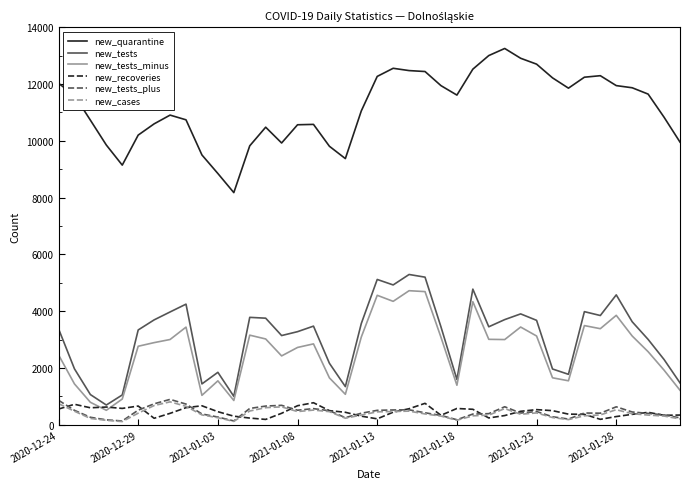

Which series has the largest range (max minus min)?

new_quarantine